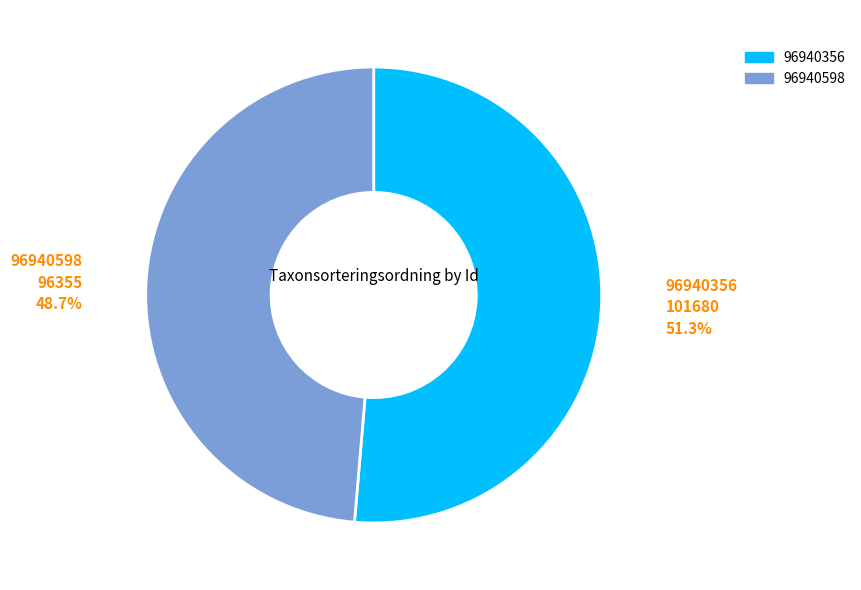

What is the largest slice in the pie chart?

96940356